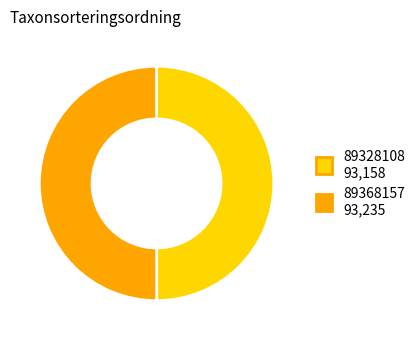

Is the sum of 89368157 and 89328108 greater than half?

Yes